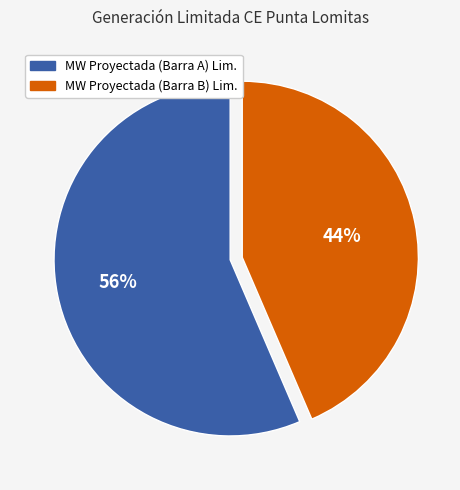

Is there a majority slice in this chart?

Yes